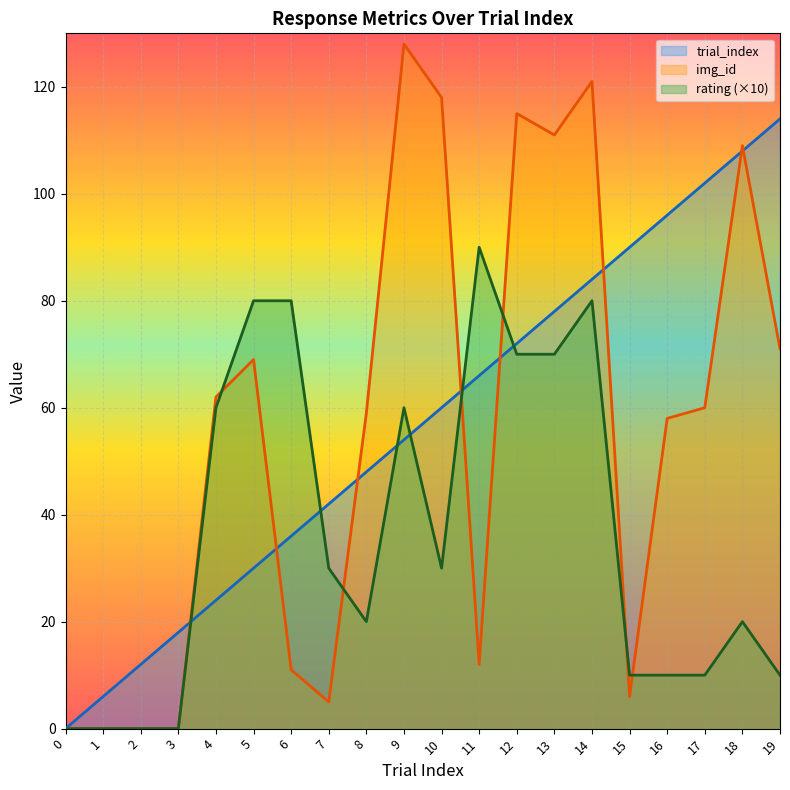

What is the sum of all rating values?

730